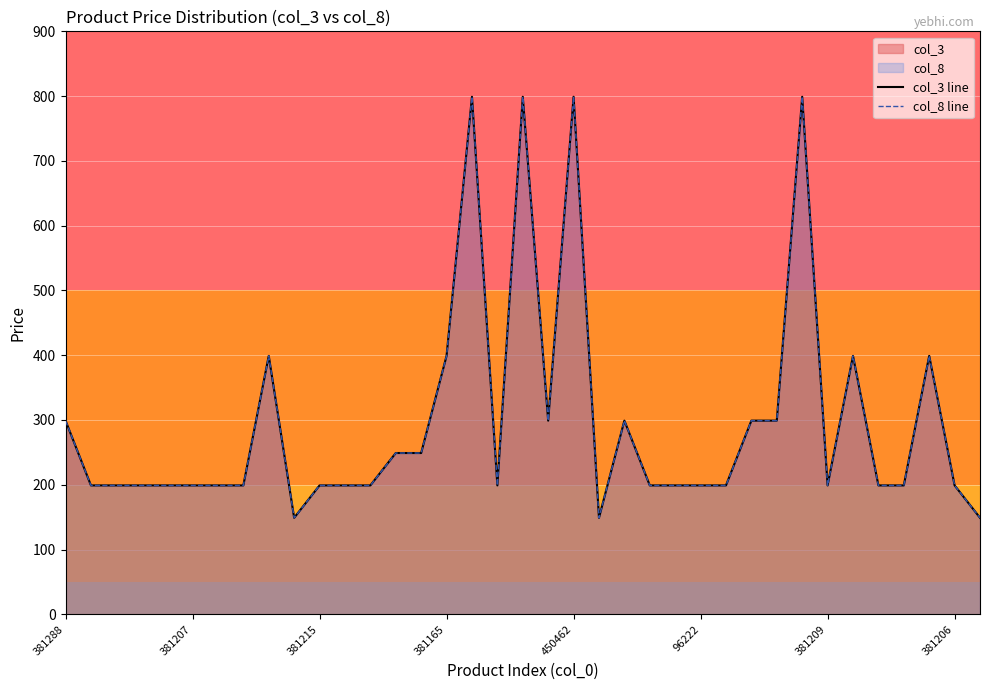

What is the sum of all col_8 line values?

11013